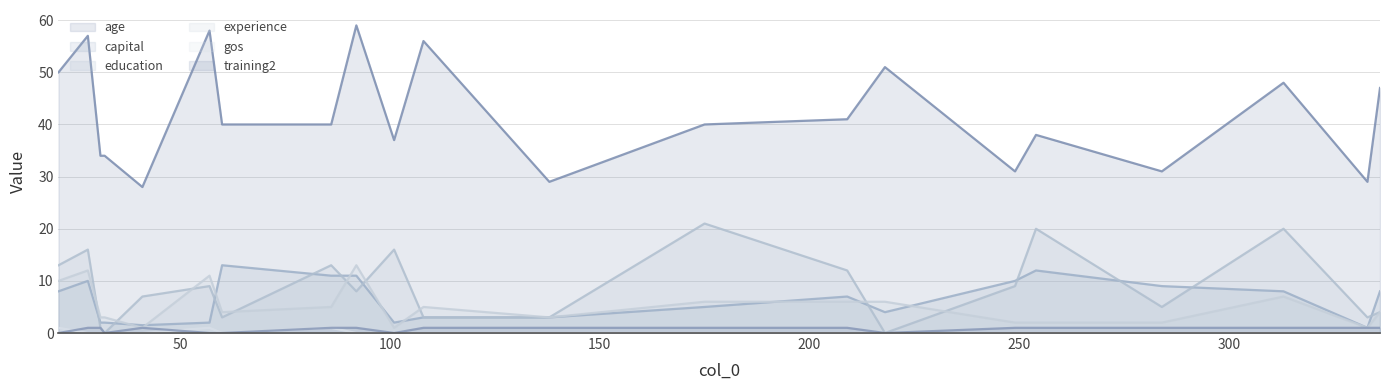

How many interior local valleys does the training2 series have?

3